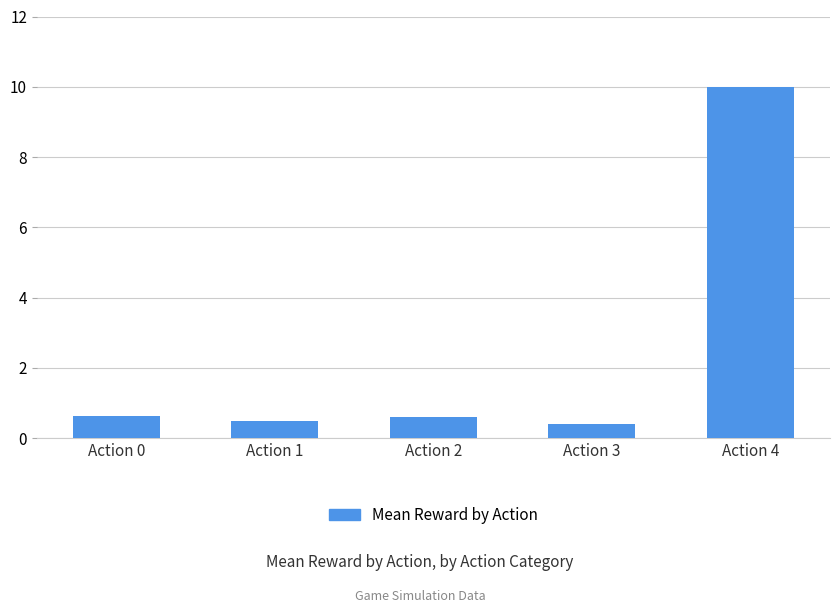

Reading left to right, transcribe all the data shown in this chart.

Action 0=0.6	Action 1=0.5	Action 2=0.6	Action 3=0.4	Action 4=10.0